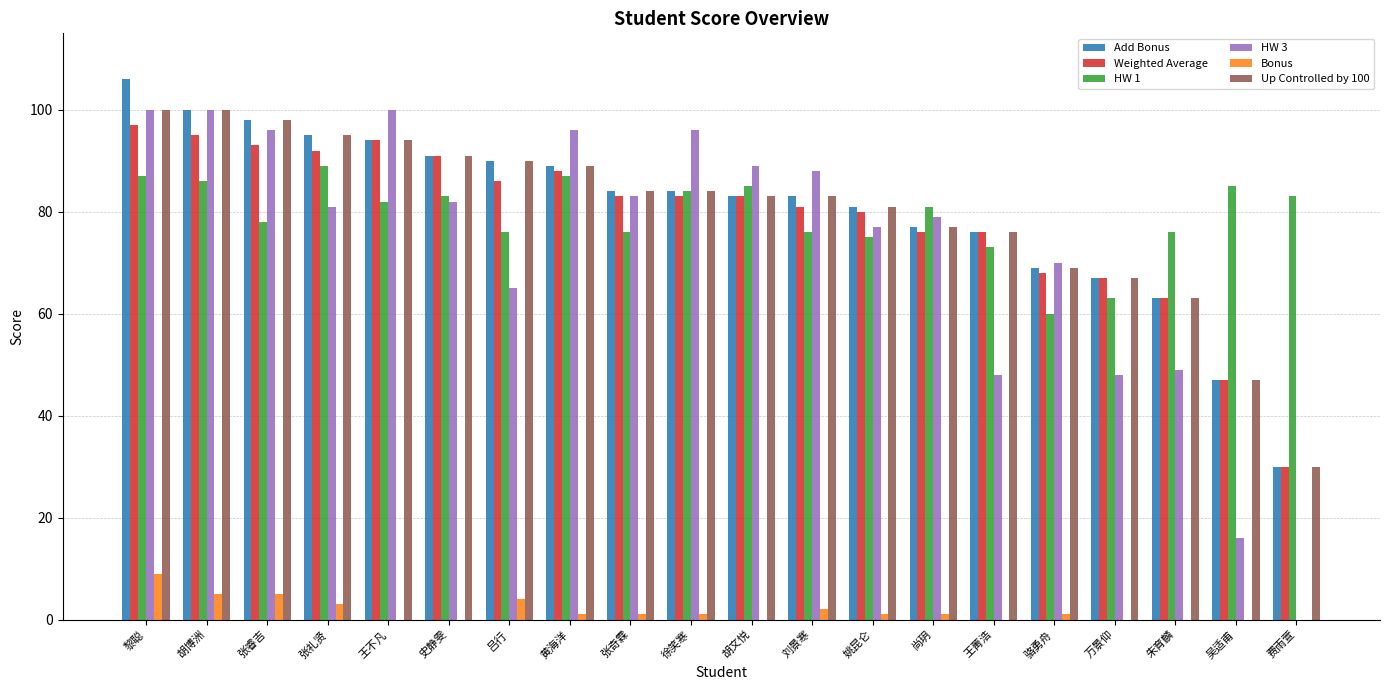

Count the number of categories in the chart.

20